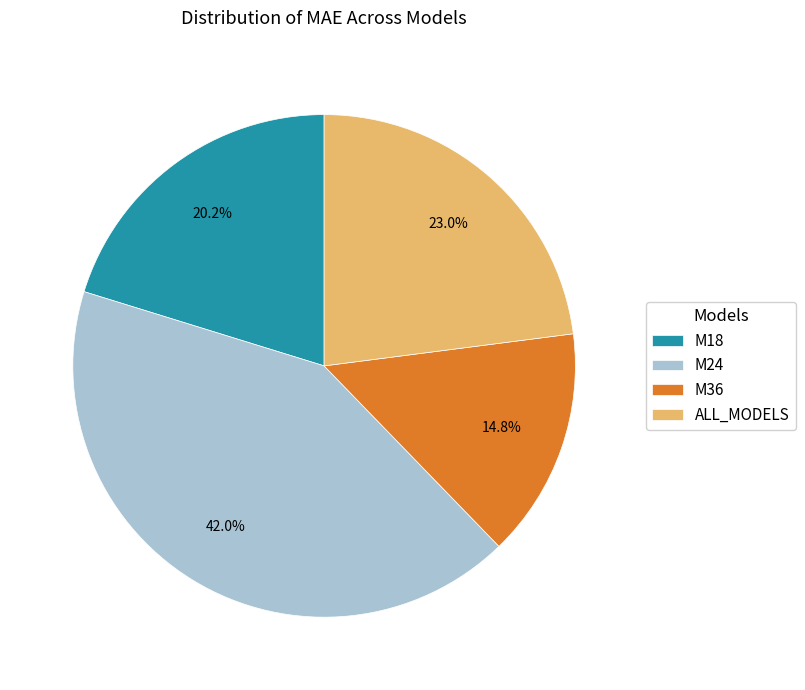

Does M18 represent more than half of the total?

No